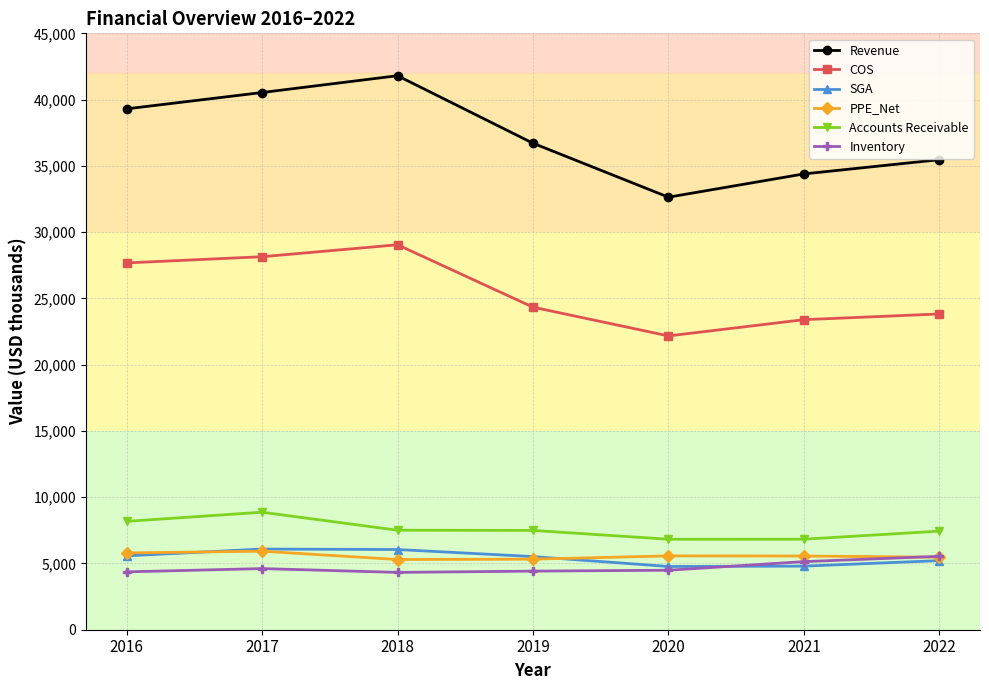

Which series has the largest range (max minus min)?

Revenue